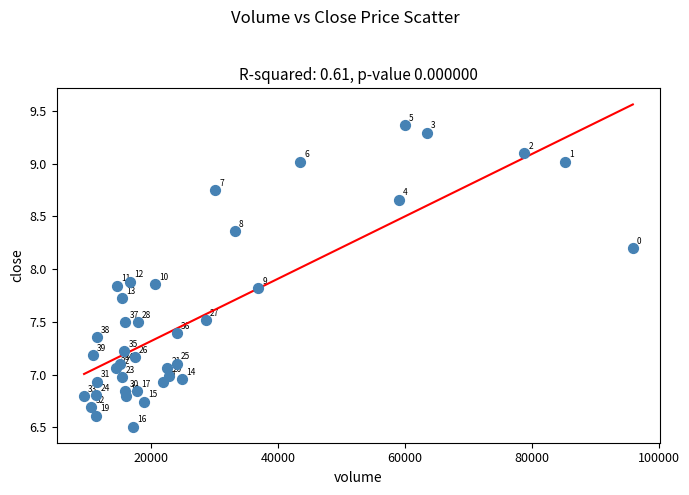

What is the range of Y values (max minus min)?

2.9